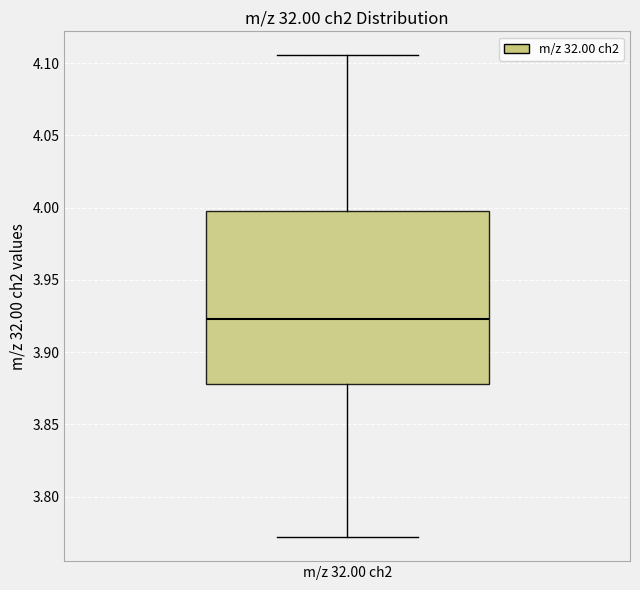

Where does the median line of the box for m/z 32.00 ch2 sit on the y-axis? The values are not printed on the chart, so give them approximately, as read against the axis.

3.925